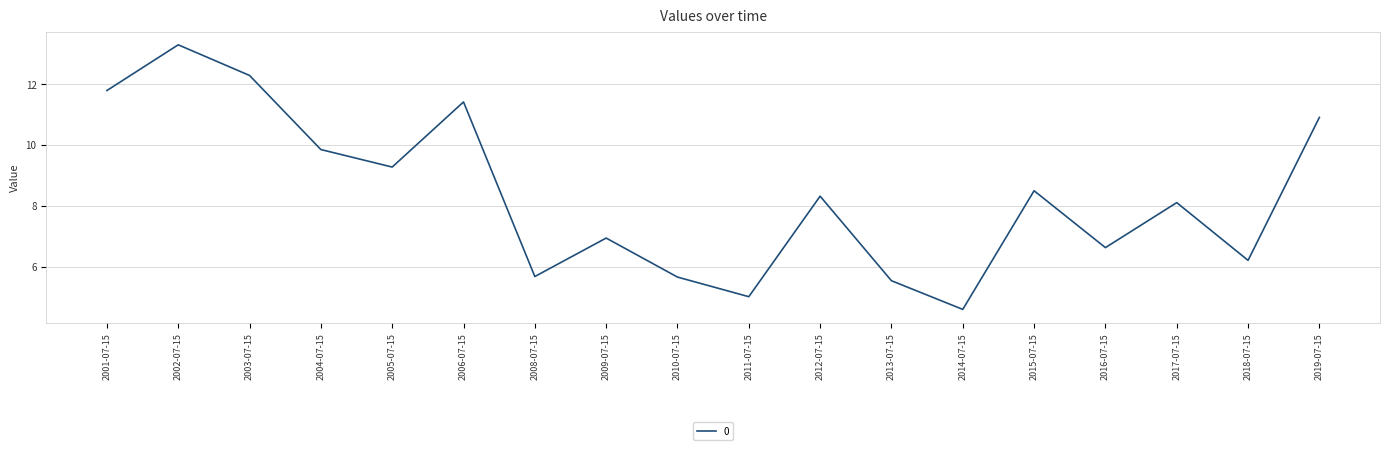

Where is the first local maximum?

2002-07-15